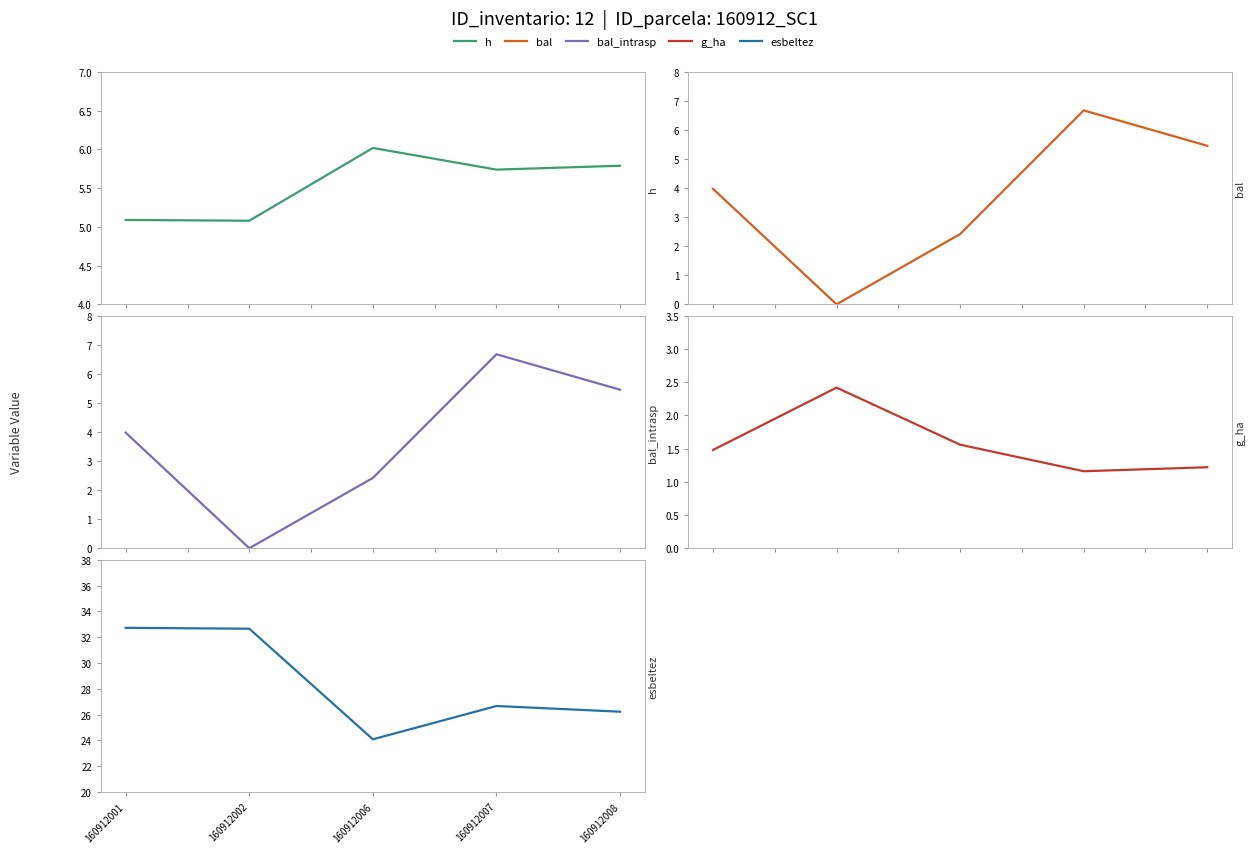

At how many categories does at least one series exceed 13?

5